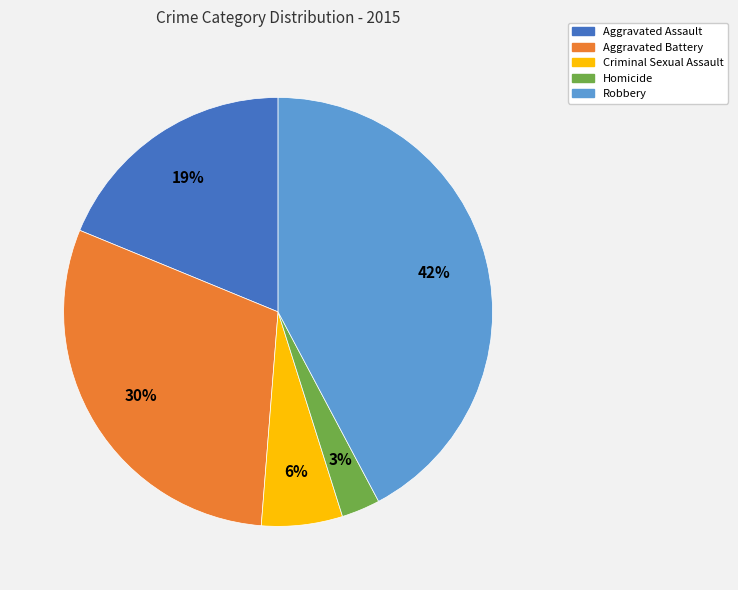

Does Homicide represent more than half of the total?

No